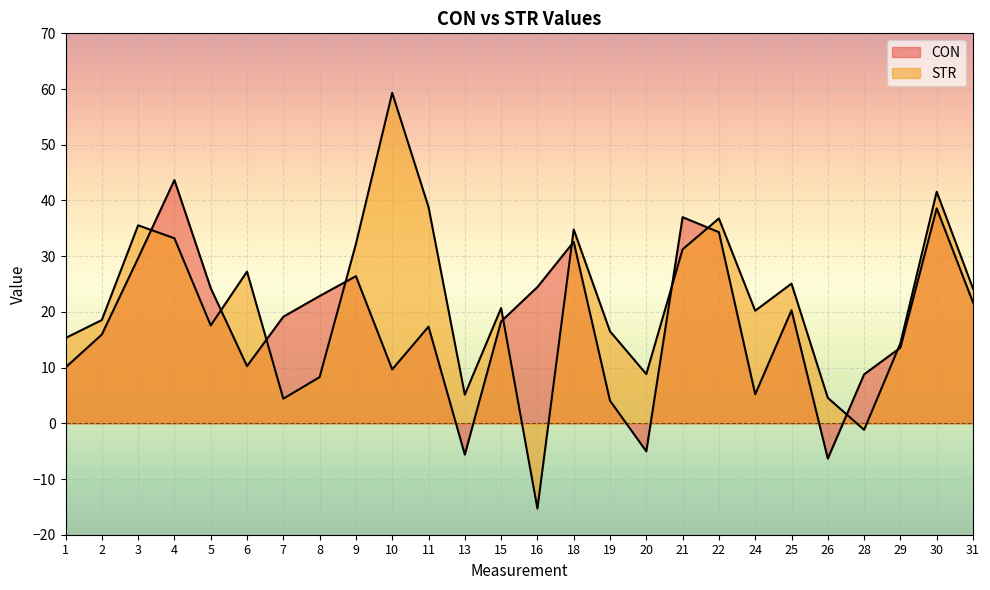

Reading left to right, extract all data points from this chart.

CON: 1=10.0	2=15.9	3=29.6	4=43.7	5=24.3	6=10.3	7=19.1	8=22.8	9=26.4	10=9.7	11=17.4	13=-5.6	15=18.3	16=24.5	18=32.6	19=4.1	20=-5.0	21=37.0	22=34.3	24=5.2	25=20.3	26=-6.3	28=8.8	29=13.6	30=38.6	31=21.7
STR: 1=15.3	2=18.5	3=35.5	4=33.2	5=17.6	6=27.2	7=4.4	8=8.3	9=32.2	10=59.3	11=38.8	13=5.1	15=20.7	16=-15.3	18=34.8	19=16.5	20=8.8	21=31.2	22=36.8	24=20.2	25=25.1	26=4.6	28=-1.2	29=14.4	30=41.6	31=24.2